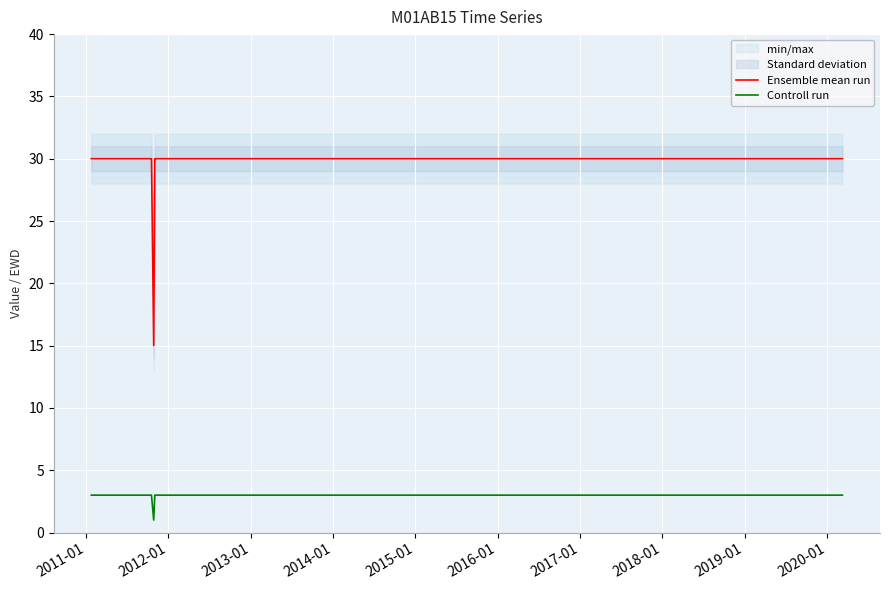

True or false: Ensemble mean run and Controll run intersect in this chart.

False